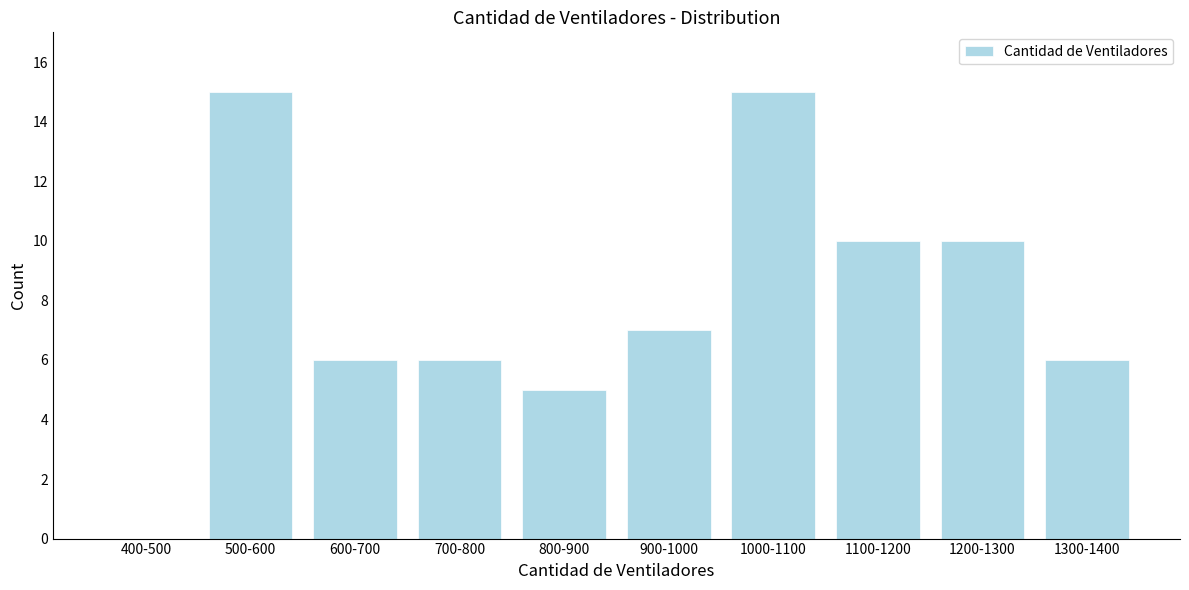

Reading right to left, extract all data points from this chart.

1300-1400=6	1200-1300=10	1100-1200=10	1000-1100=15	900-1000=7	800-900=5	700-800=6	600-700=6	500-600=15	400-500=0